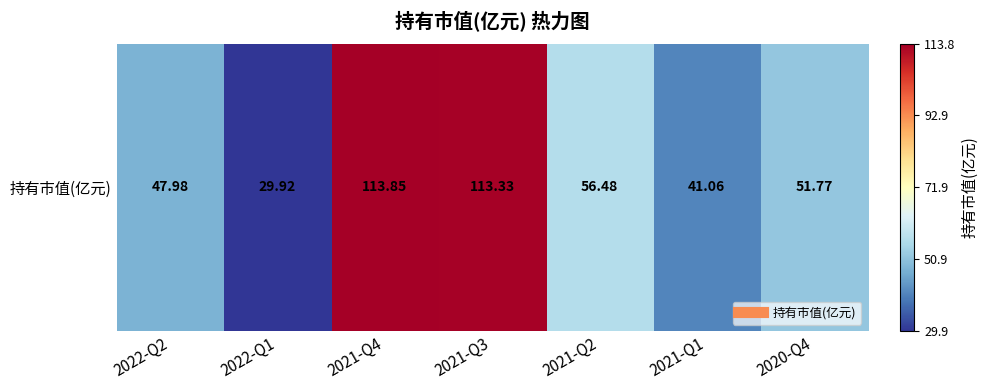

Approximately how many times larger is the value at 2022-Q1 compared to 2022-Q2?

0.6